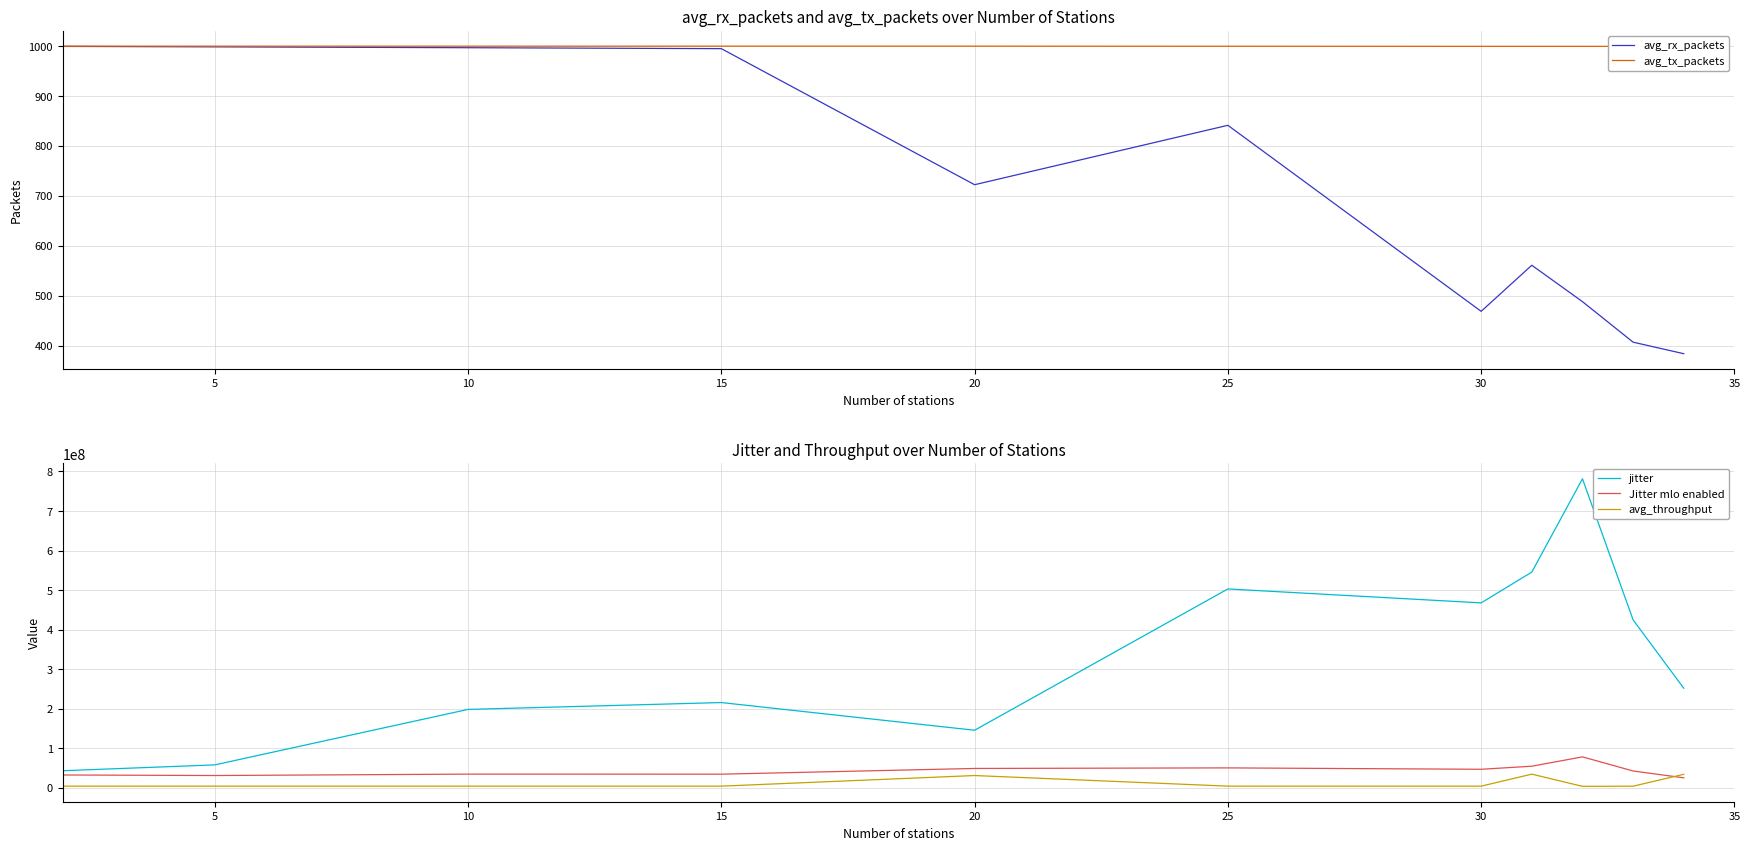

At which category does Jitter mlo enabled reach its first local peak?

10